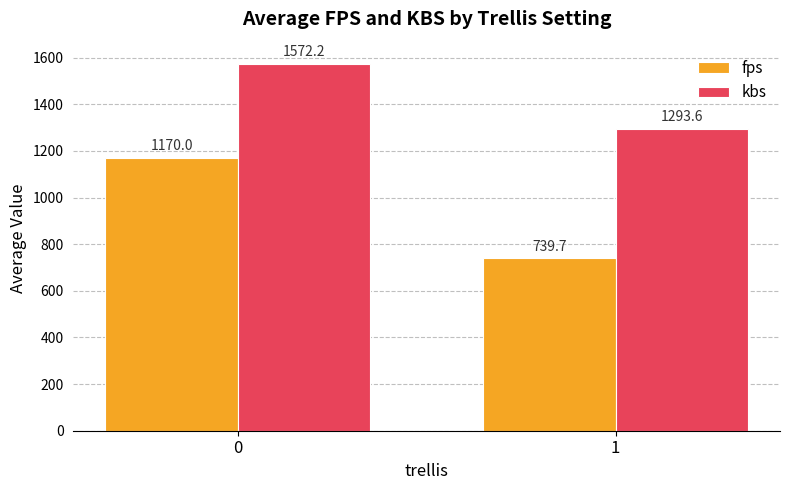

Between 0 and 1, which series saw the biggest shift?

fps